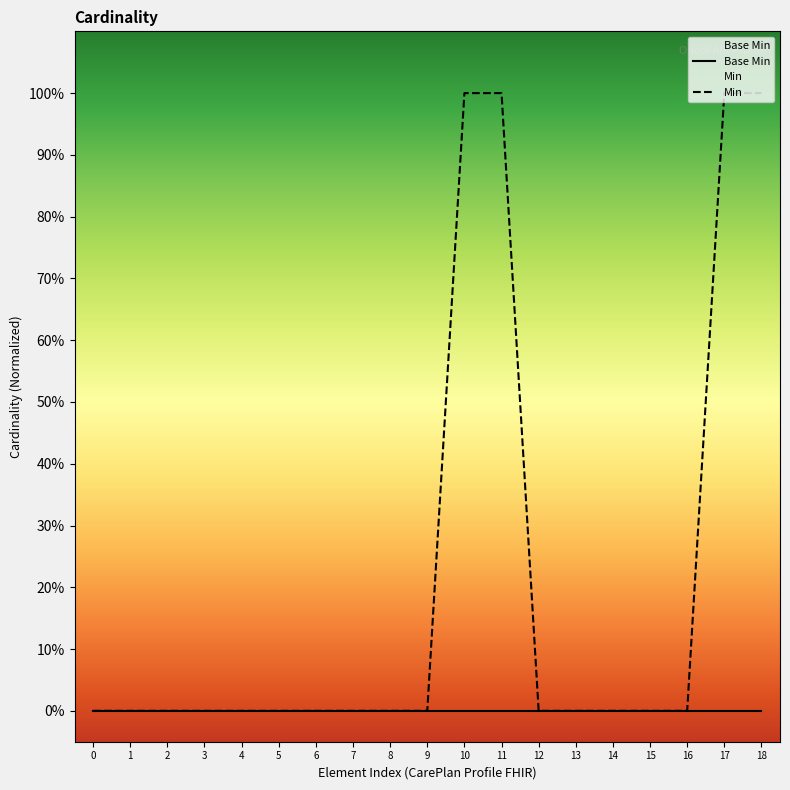

Is the value of Base Min at 9 greater than the value of Min at 17?

No